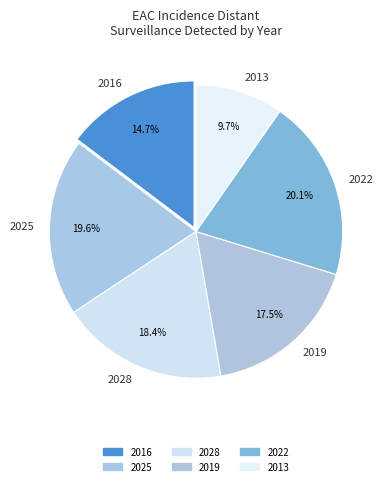

Is it true that 2022 is 34% of the pie?

False